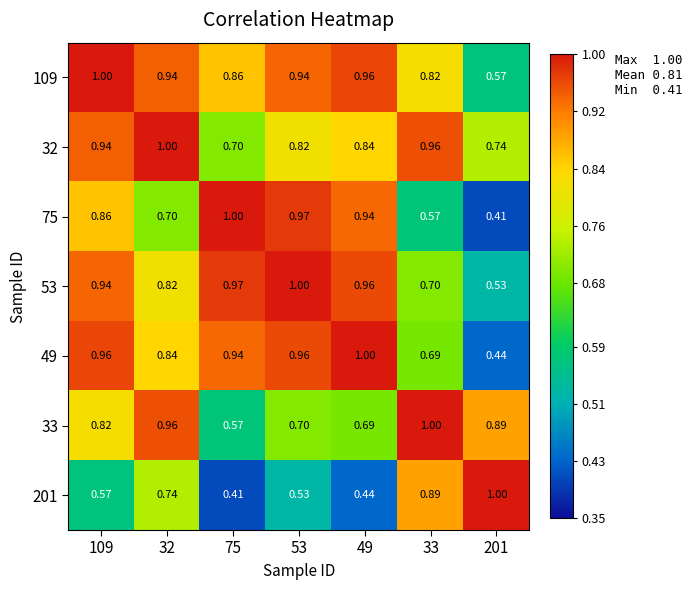

Is the value of 109 at 201 greater than the value of 53 at 201?

Yes